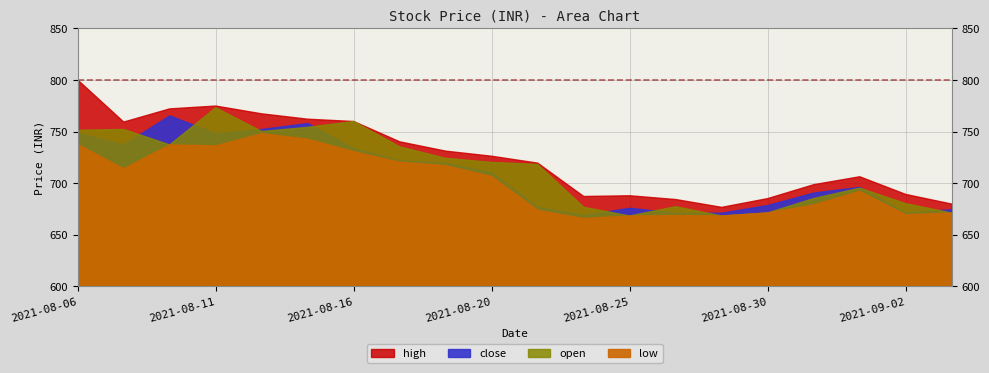

What is the label of the 16th point from the right?

2021-08-12